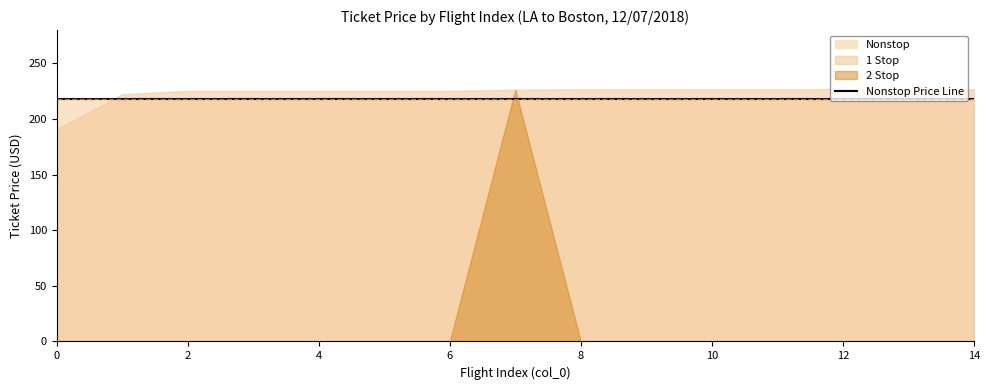

What is the average value of the 1 Stop series?

223.6